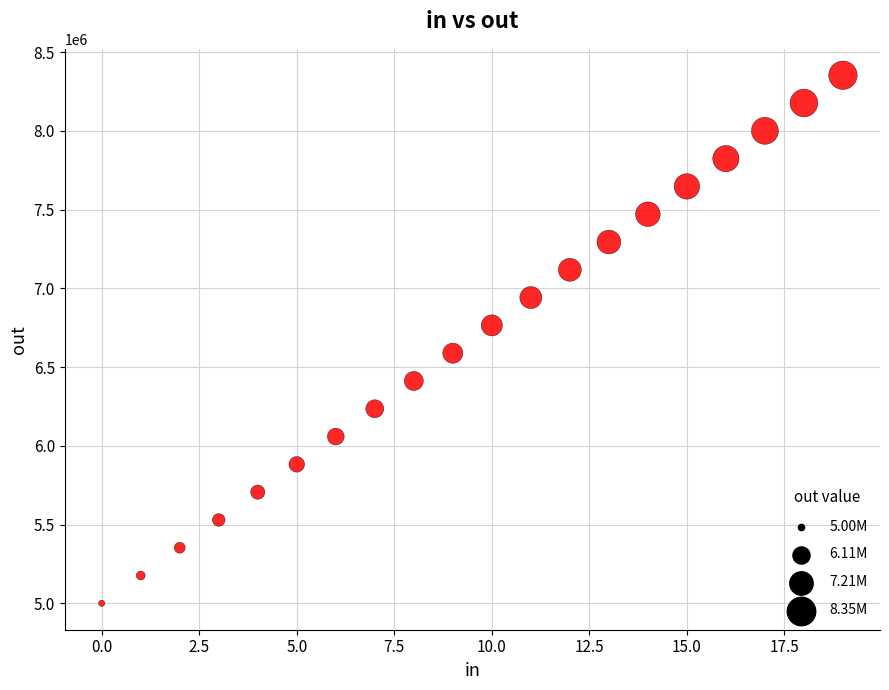

What is the range of Y values (max minus min)?

3352941.2